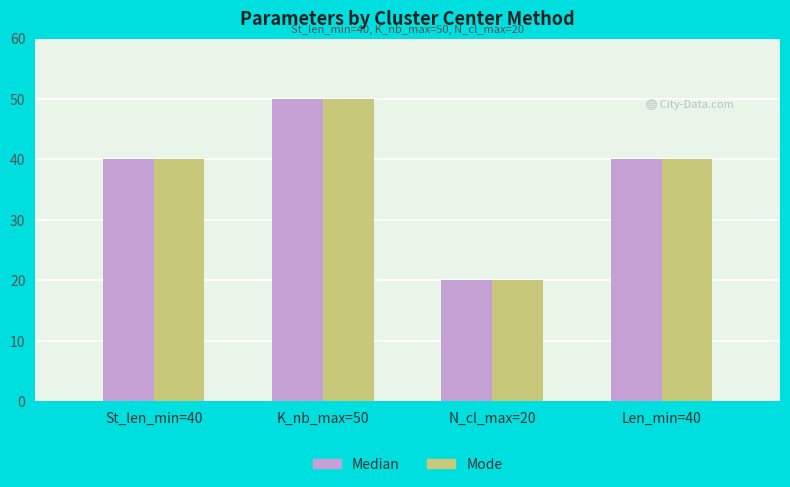

What is the label of the 1st bar from the left?

St_len_min=40